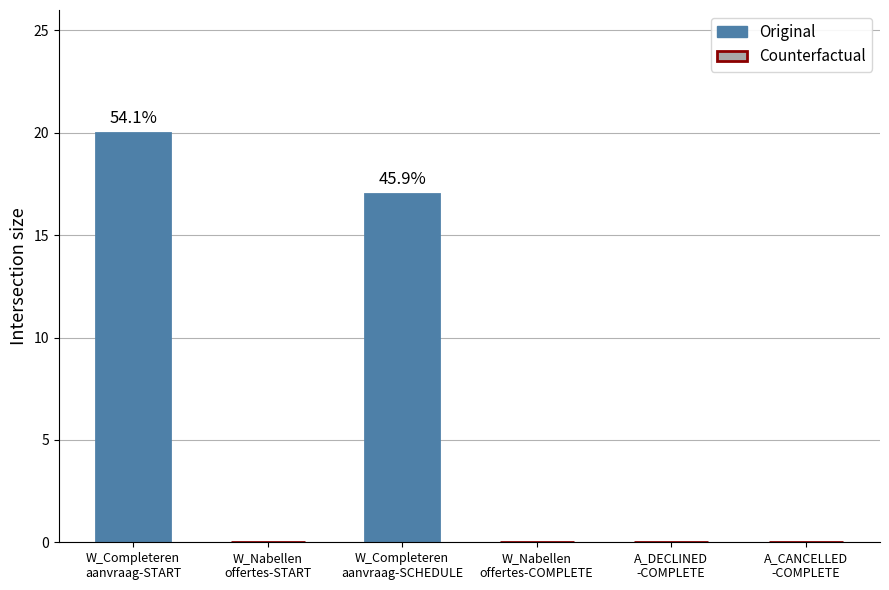

The chart shows a value of 0 at A_DECLINED
-COMPLETE. True or false?

True